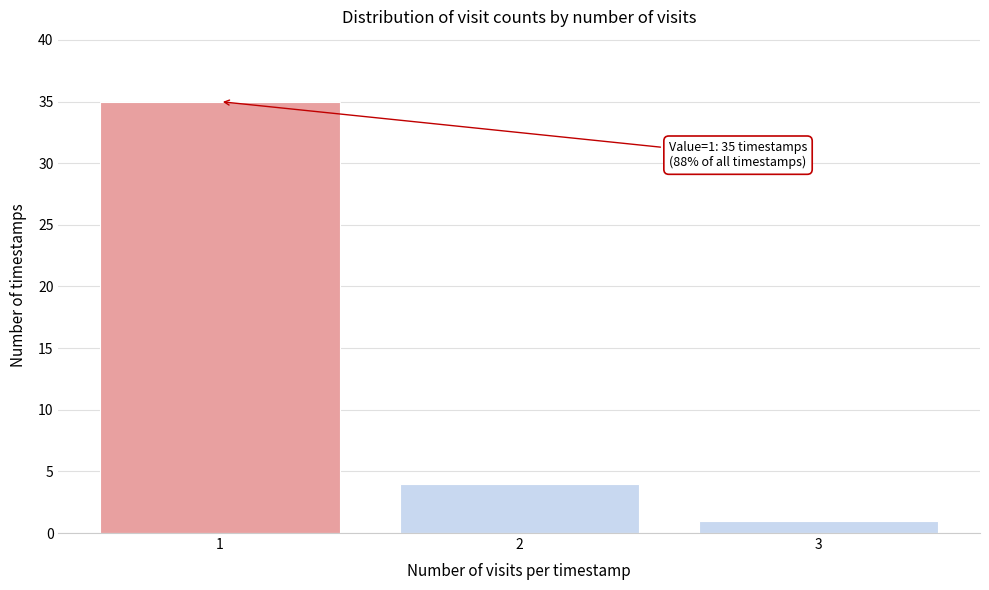

Reading right to left, extract all data points from this chart.

3=1	2=4	1=35